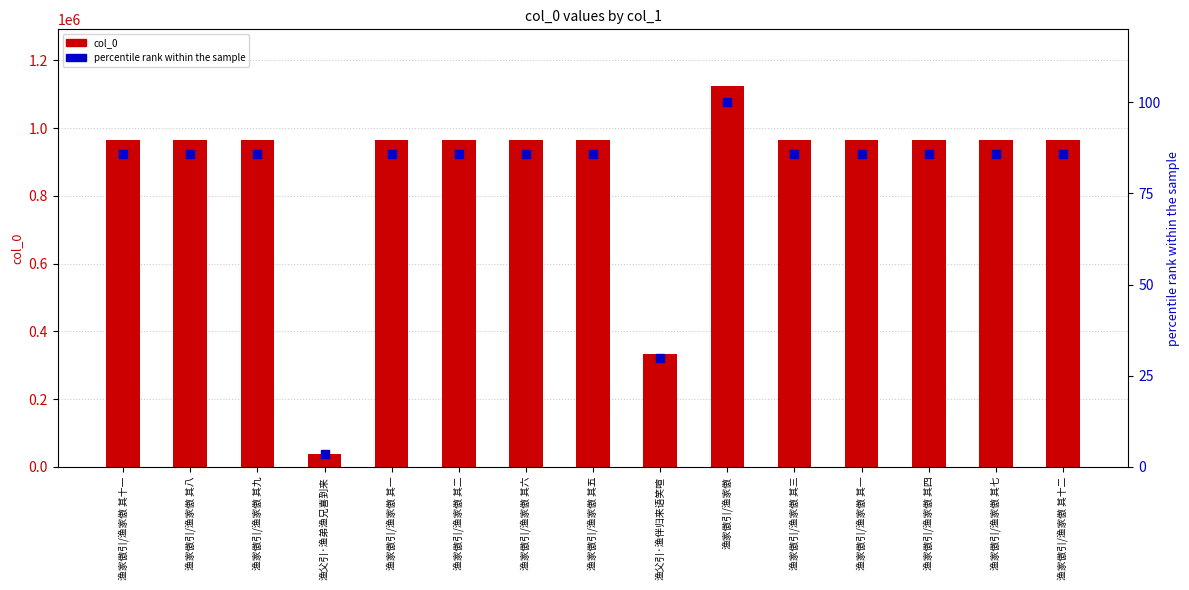

Which series has the largest total across all categories?

col_0